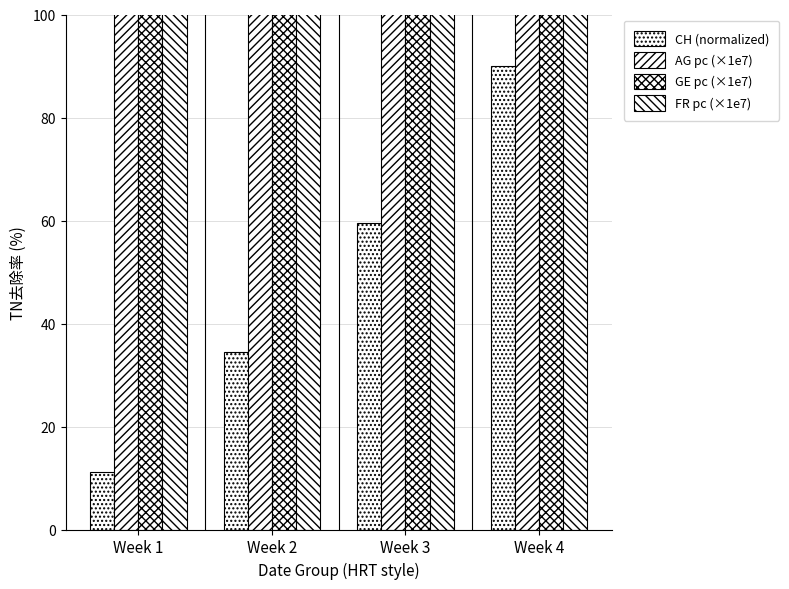

How many values in the AG pc (×1e7) series exceed 1032?

2